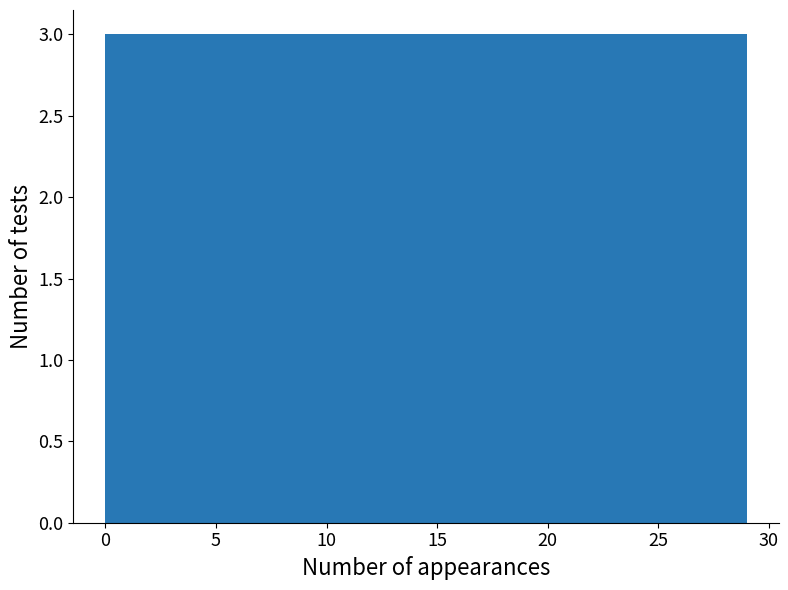

Reading left to right, transcribe this chart: for each bar, give the range it covers on the x-axis and its height. Neither the bar edges nor the heights are printed on the chart, so give them approximately, as read against the axes.

0.0 to 2.9: 3
2.9 to 5.8: 3
5.8 to 8.7: 3
8.7 to 11.6: 3
11.6 to 14.5: 3
14.5 to 17.4: 3
17.4 to 20.3: 3
20.3 to 23.2: 3
23.2 to 26.1: 3
26.1 to 29.0: 3